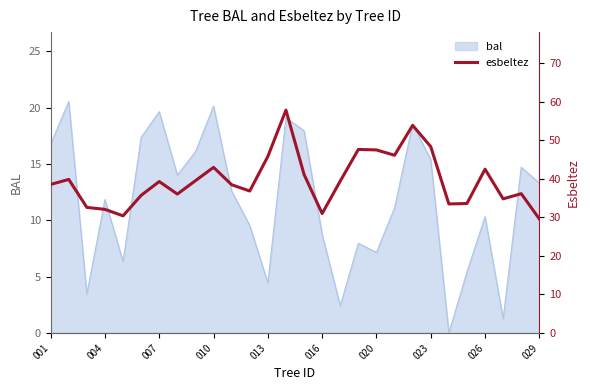

How many interior local peaks (higher than both neighbors) does the data have?

8